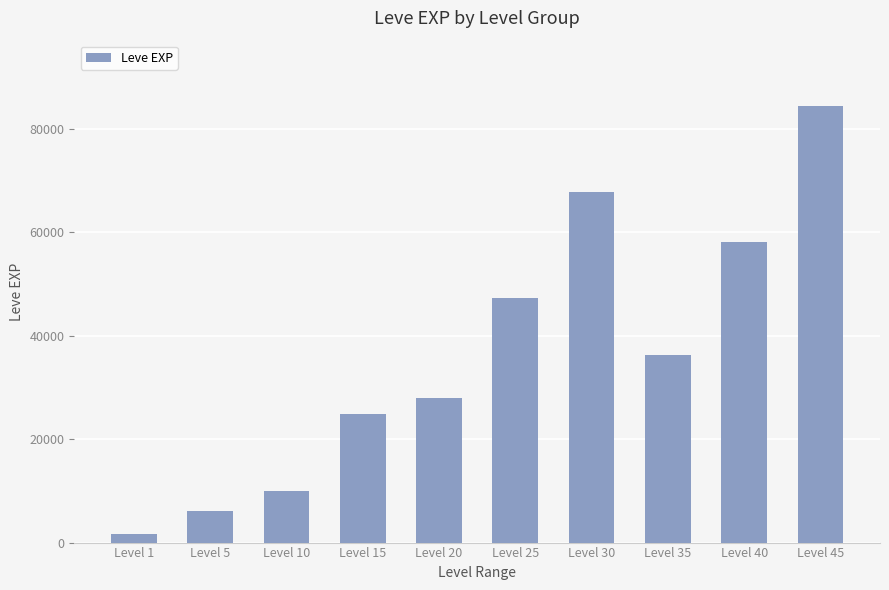

List the labels in order of value, largest first.

Level 45, Level 30, Level 40, Level 25, Level 35, Level 20, Level 15, Level 10, Level 5, Level 1